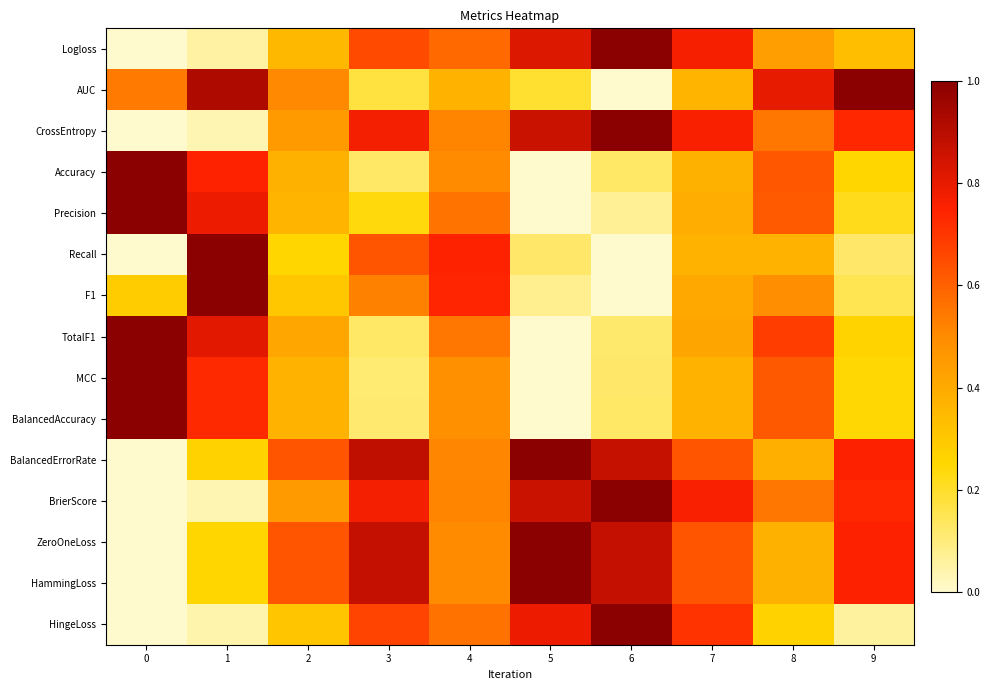

At 2, list the series in order from largest to smallest.

BalancedErrorRate, ZeroOneLoss, HammingLoss, AUC, BrierScore, CrossEntropy, TotalF1, Accuracy, BalancedAccuracy, MCC, Precision, Logloss, HingeLoss, F1, Recall